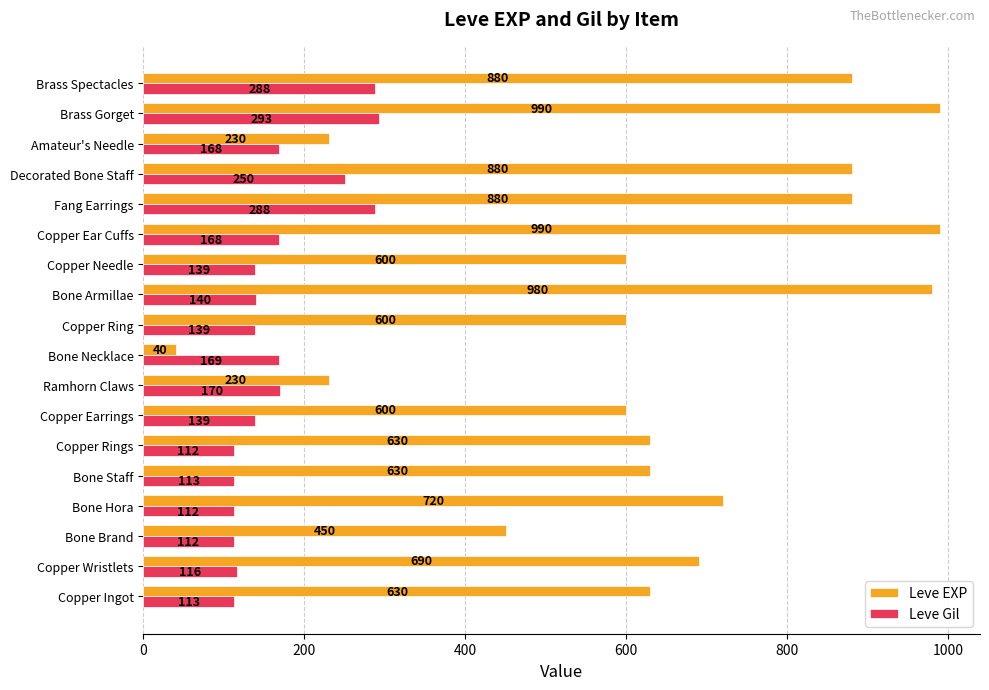

What is the average value of the Leve EXP series?

647